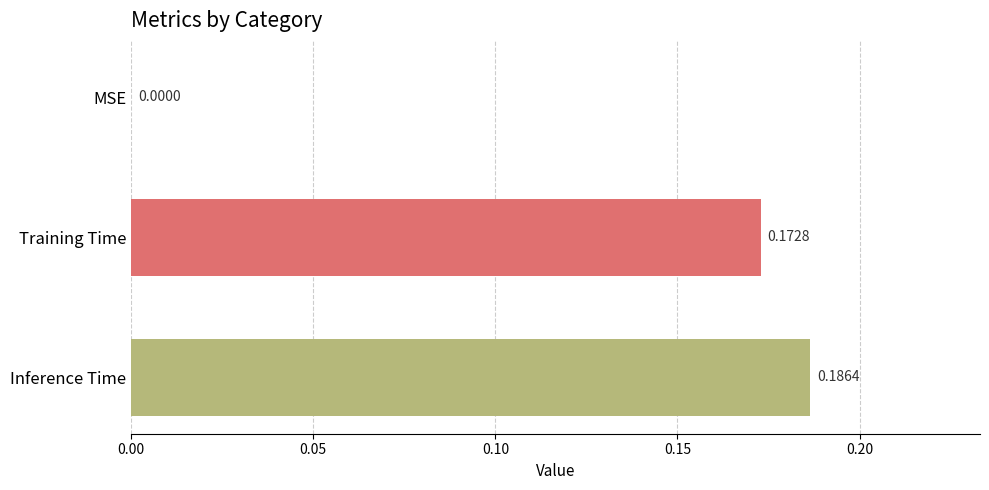

What is the sum of all values?

0.4